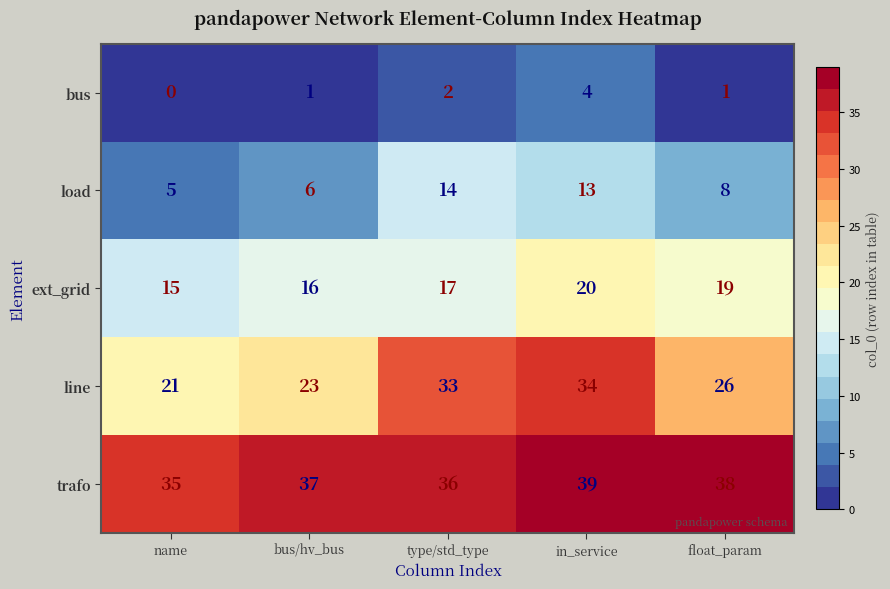

Reading left to right, extract all data points from this chart.

bus: name=0	bus/hv_bus=1	type/std_type=2	in_service=4	float_param=1
load: name=5	bus/hv_bus=6	type/std_type=14	in_service=13	float_param=8
ext_grid: name=15	bus/hv_bus=16	type/std_type=17	in_service=20	float_param=19
line: name=21	bus/hv_bus=23	type/std_type=33	in_service=34	float_param=26
trafo: name=35	bus/hv_bus=37	type/std_type=36	in_service=39	float_param=38